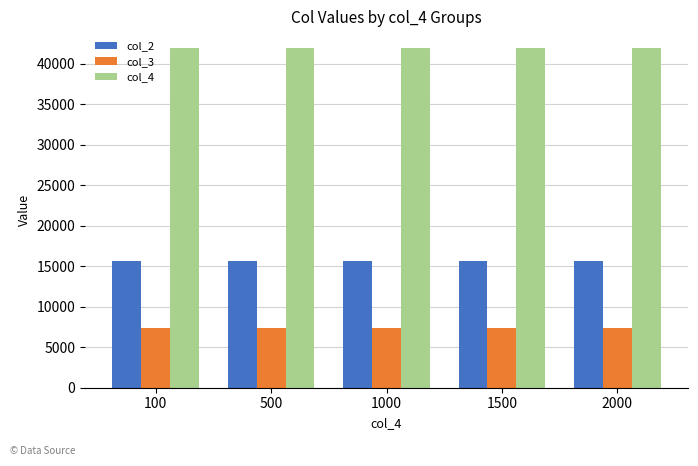

What is the total value across all series at 1000?

64945